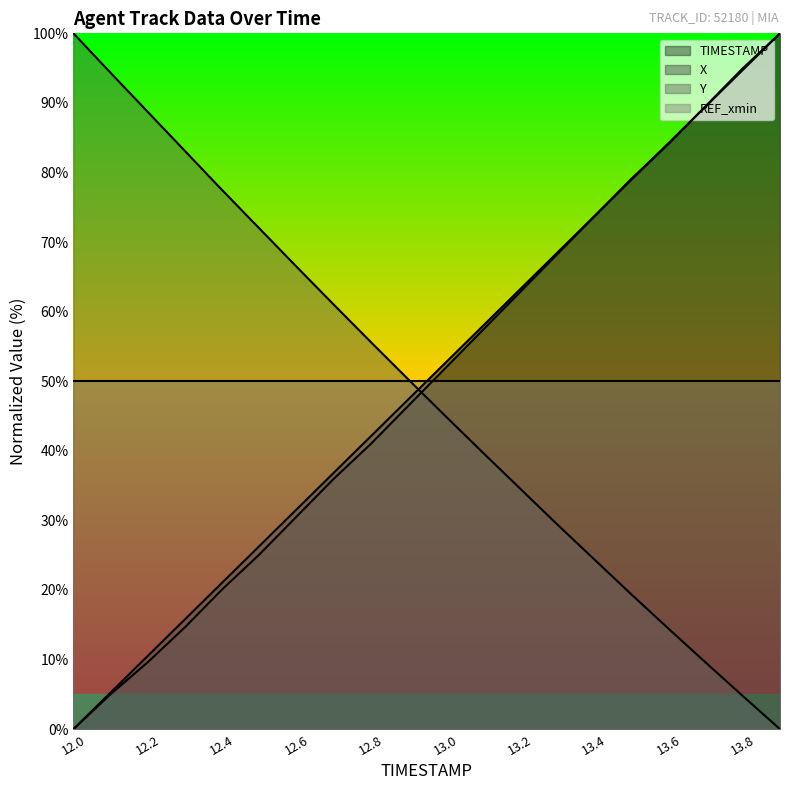

Which series has the largest total across all categories?

REF_xmin line